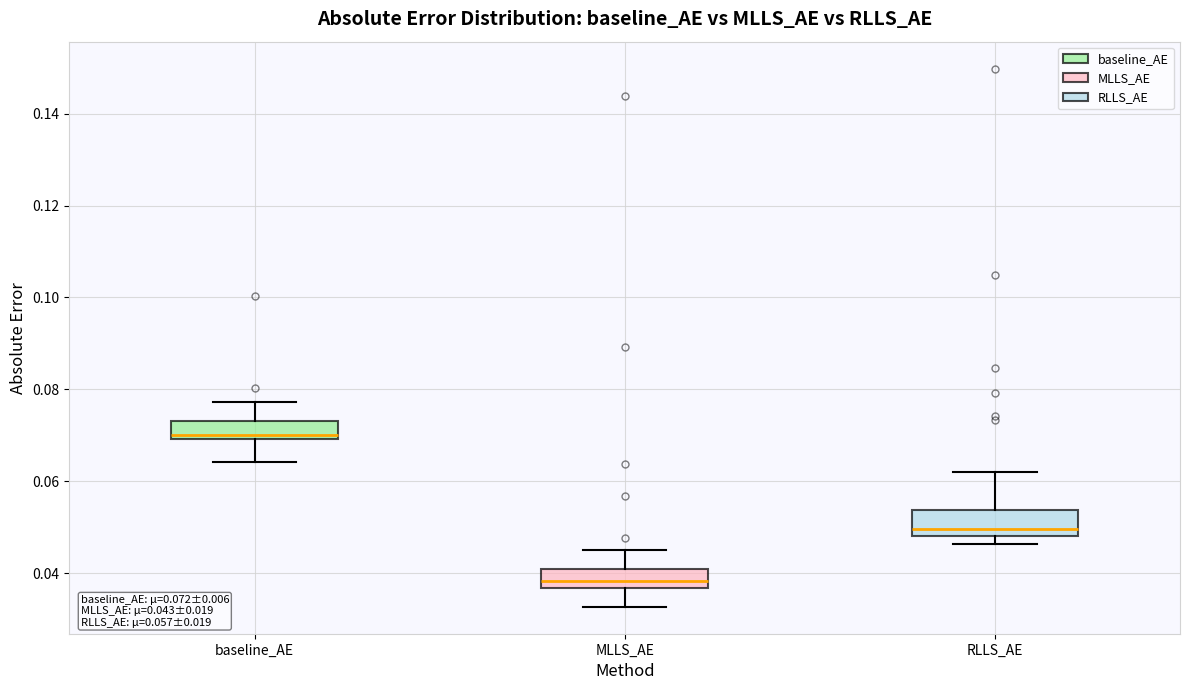

Which box's median line is the highest?

baseline_AE